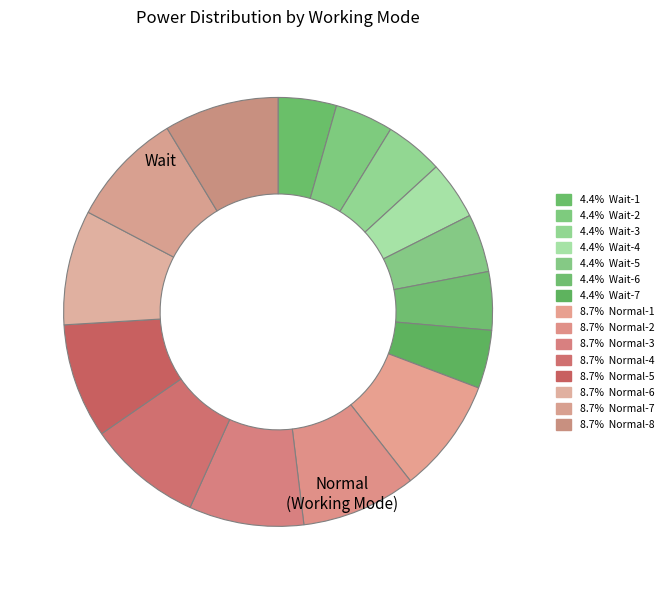

How many segments does this pie chart have?

15